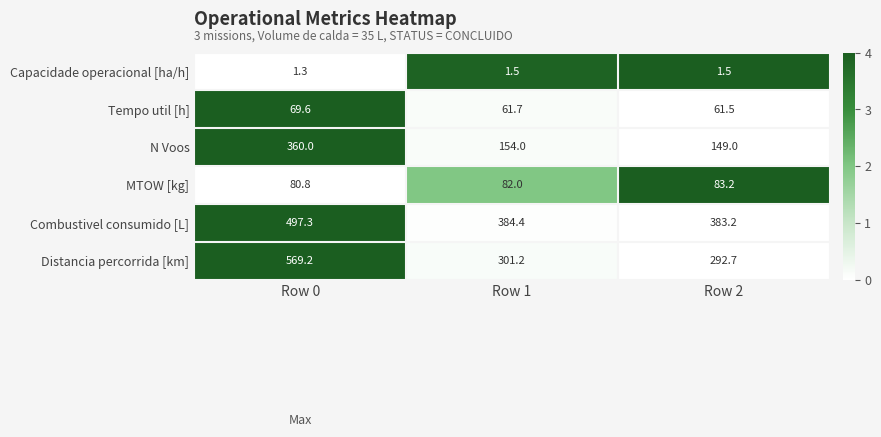

What is the smallest value displayed?

1.3